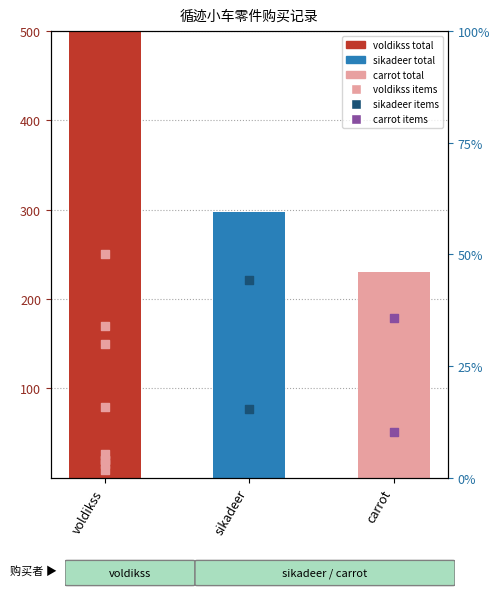

Between carrot and voldikss, which is larger?

voldikss